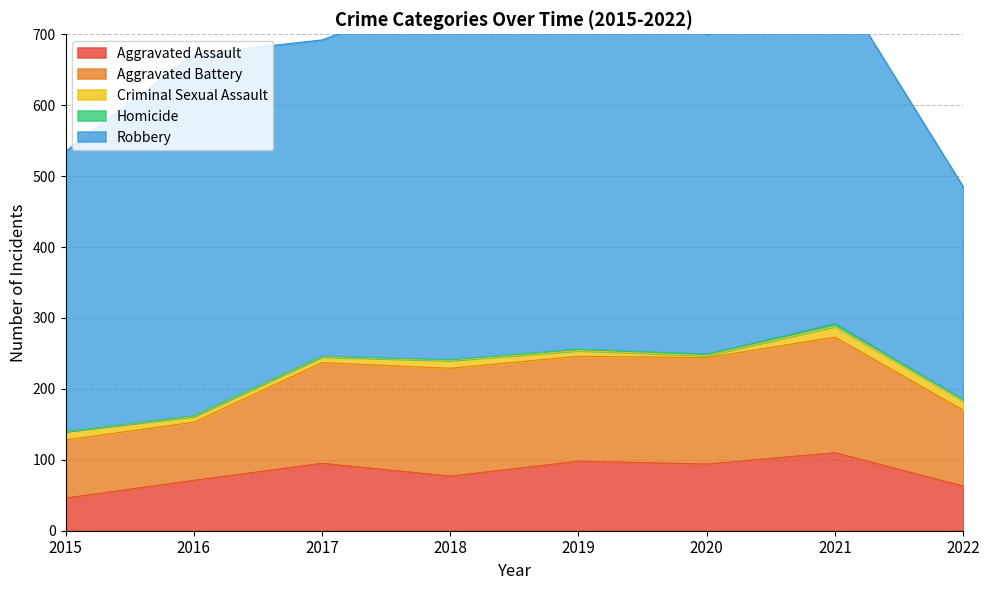

At which label does Aggravated Assault first exceed 94?

2017